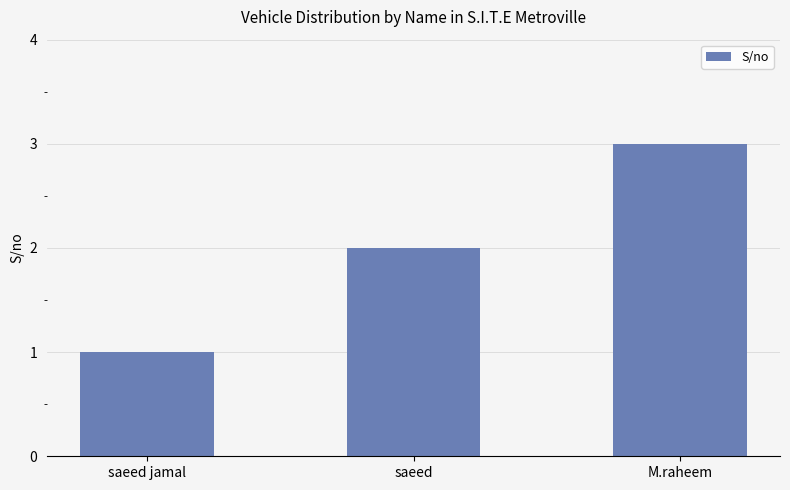

List the labels in order of value, smallest first.

saeed jamal, saeed, M.raheem